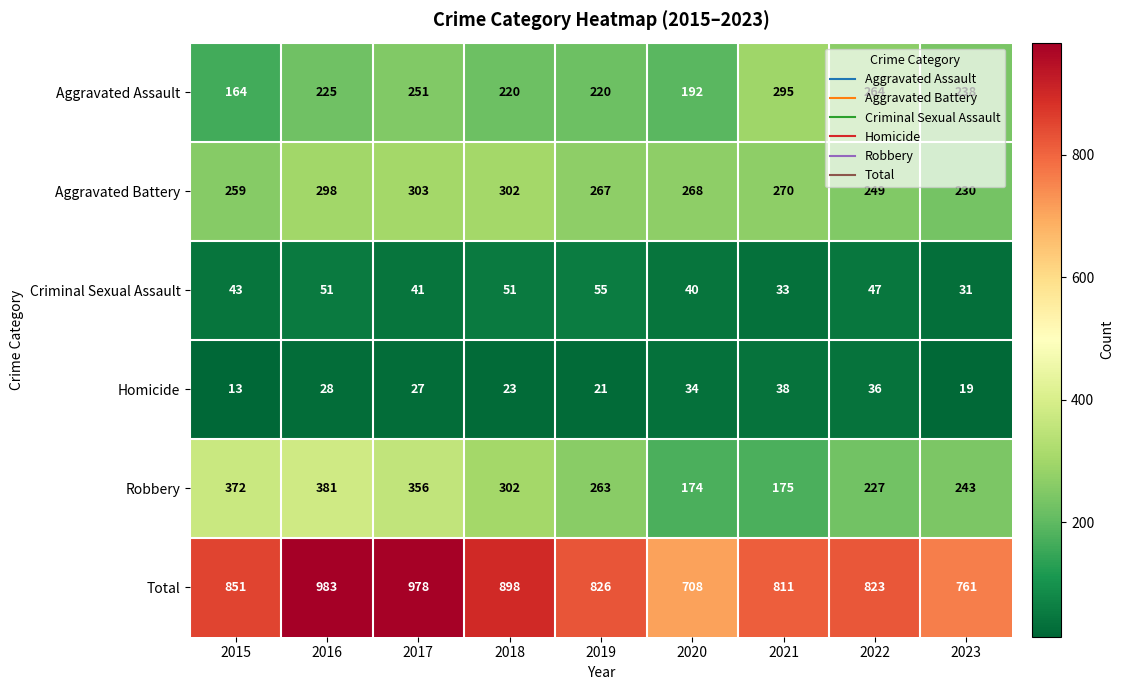

The value of Aggravated Battery at 2021 is 422. True or false?

False